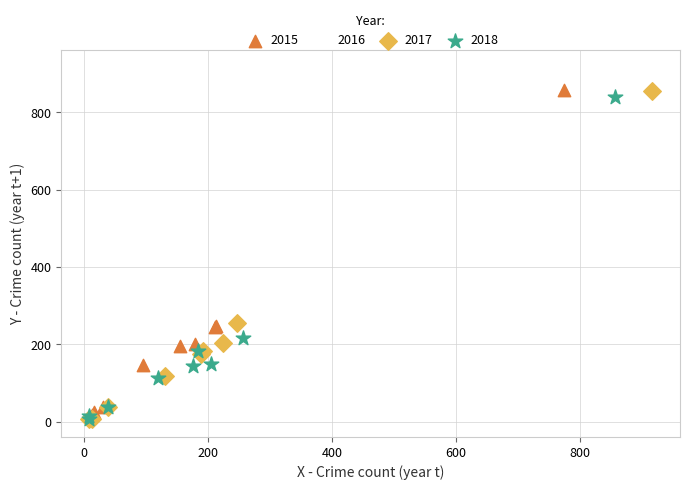

Which series reaches the maximum Y coordinate?

2016